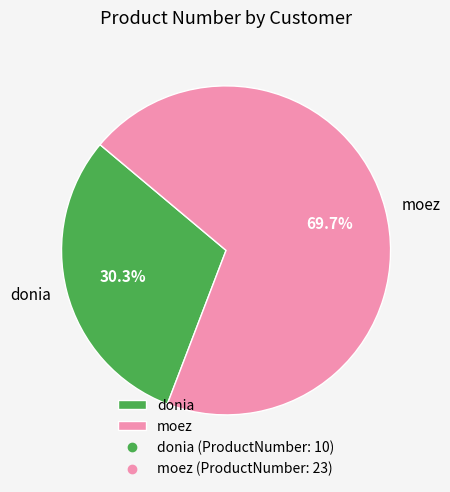

What percentage is the moez slice, to the nearest percent?

70%